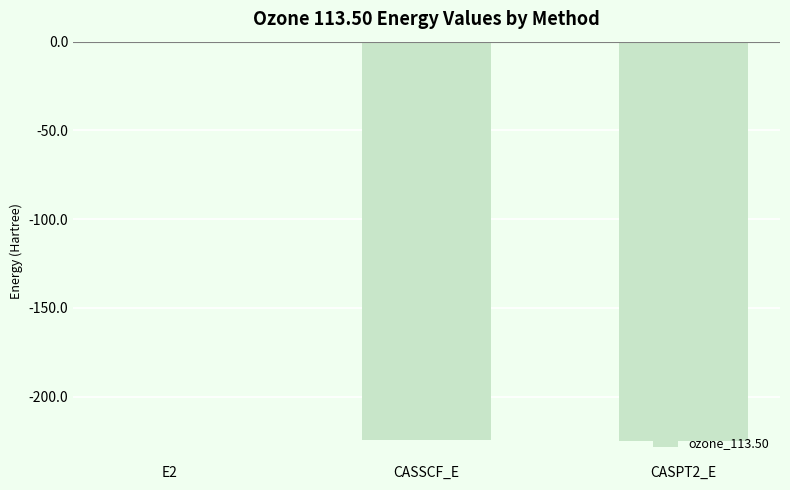

Does the chart contain stacked bars?

No